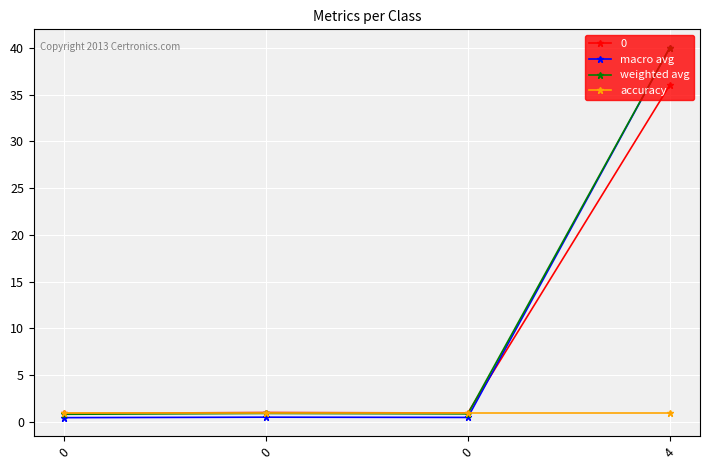

Is this an area chart (filled region under the line)?

No